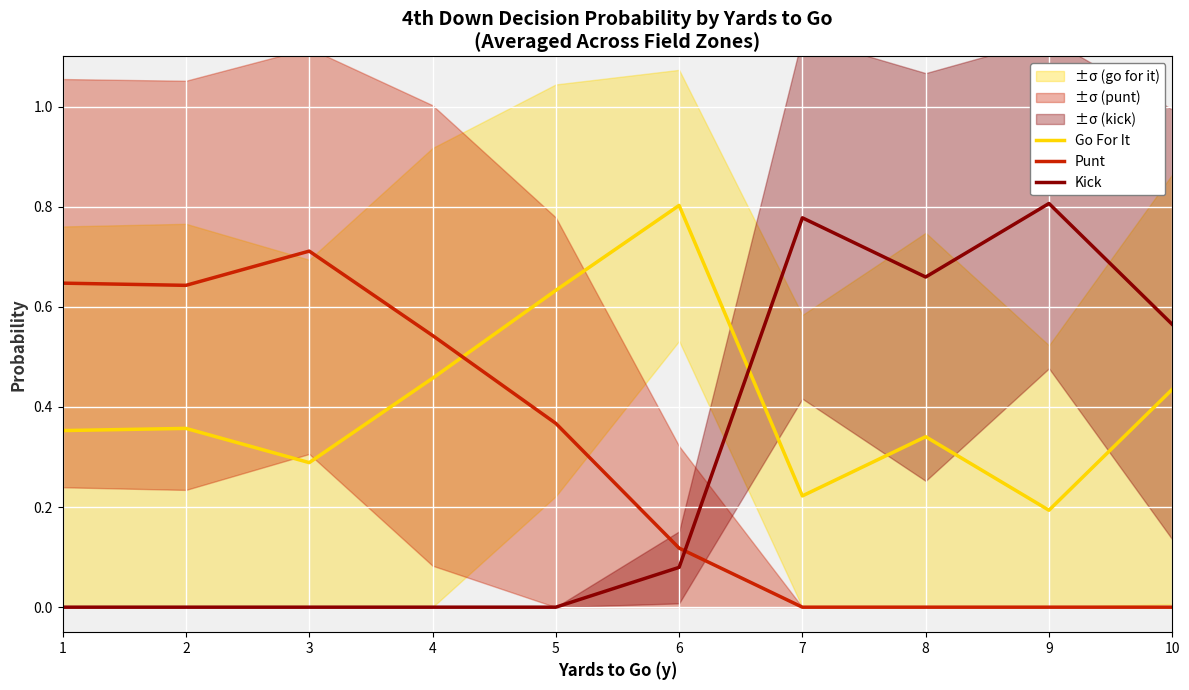

Reading left to right, transcribe all the data shown in this chart.

Go For It: 0.4	0.4	0.3	0.5	0.6	0.8	0.2	0.3	0.2	0.4
Punt: 0.6	0.6	0.7	0.5	0.4	0.1	0.0	0.0	0.0	0.0
Kick: 0.0	0.0	0.0	0.0	0.0	0.1	0.8	0.7	0.8	0.6